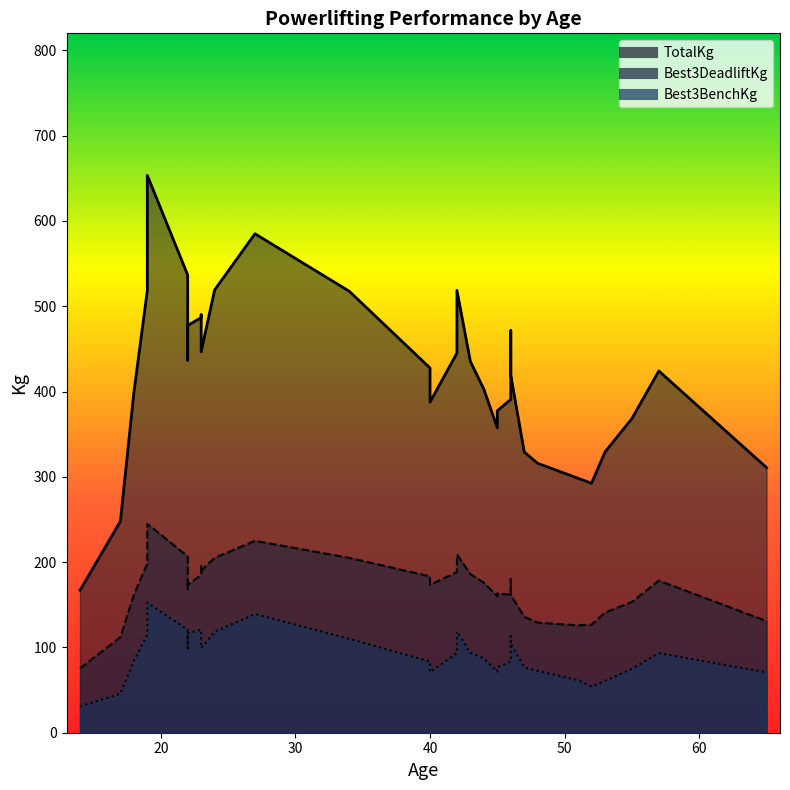

The value of TotalKg at 22 is 430.6. True or false?

False